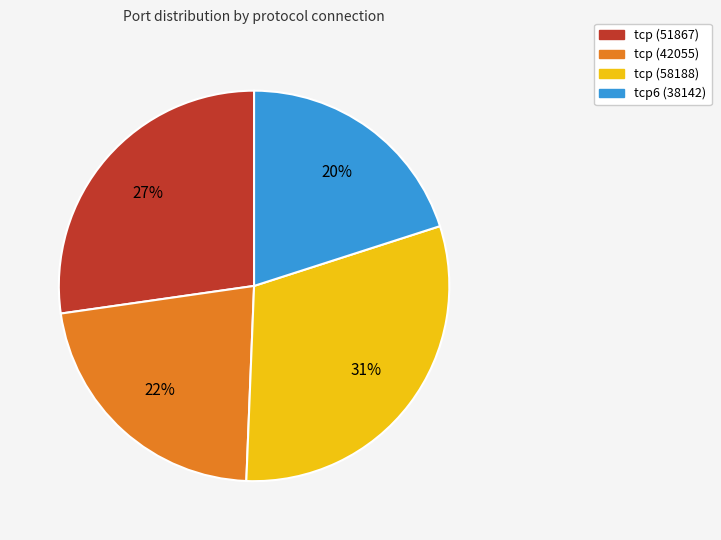

Is there any slice that represents more than half of the pie?

No